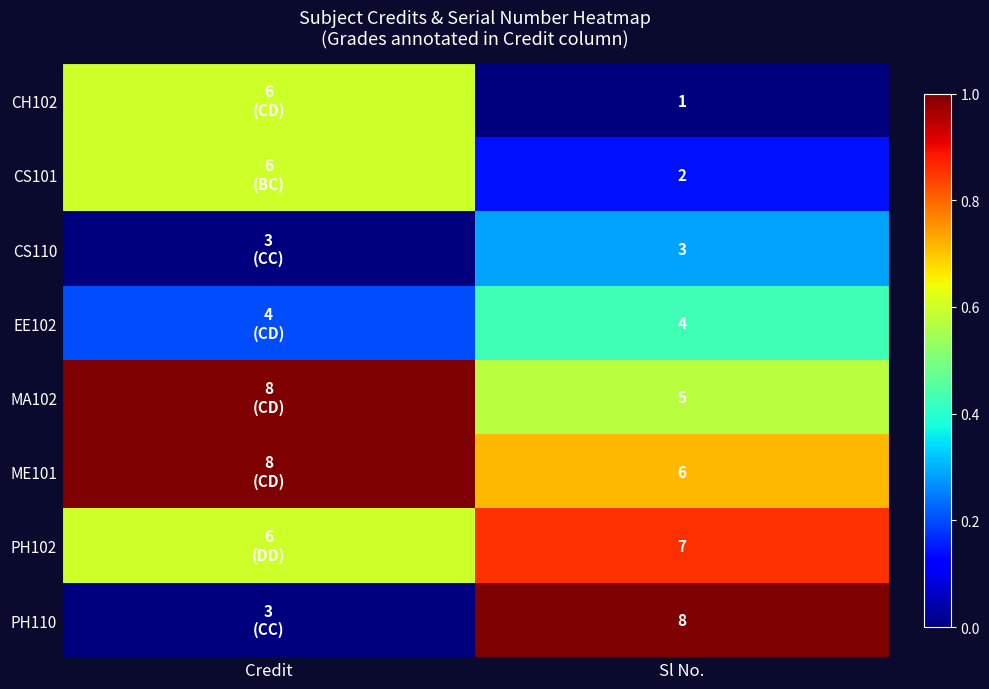

Is it true that PH110 equals 8.0 at Sl No.?

True